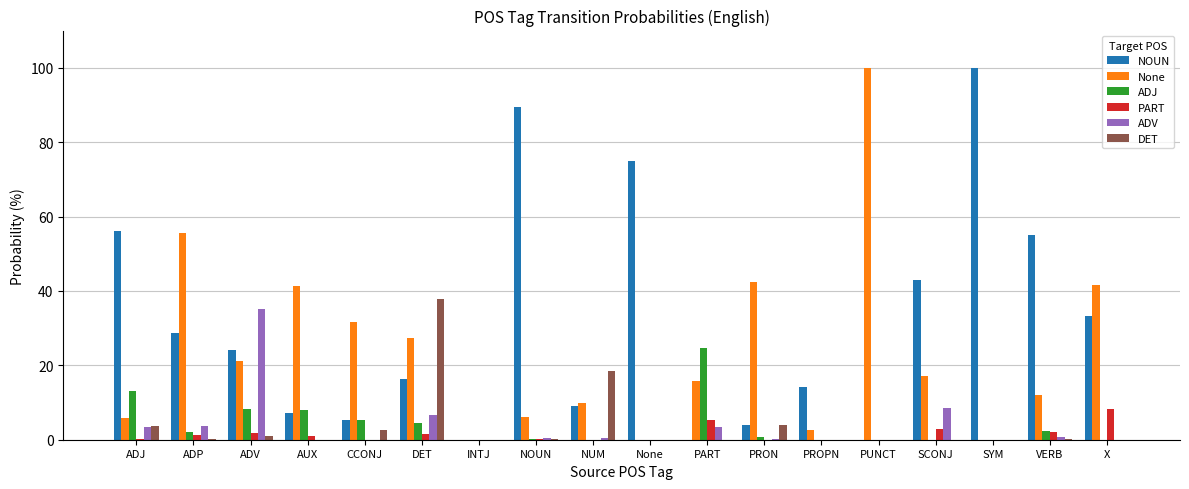

What is the sum of the ADV values at ADJ and CCONJ?

3.4